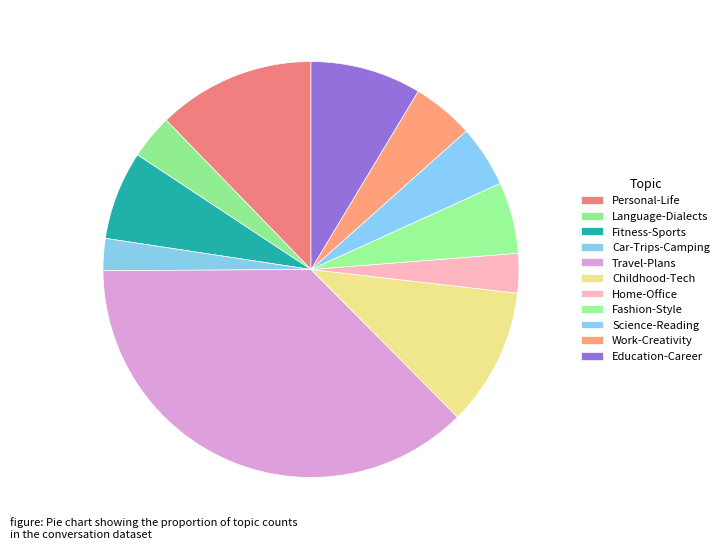

What percentage is the Fashion-Style slice, to the nearest percent?

6%